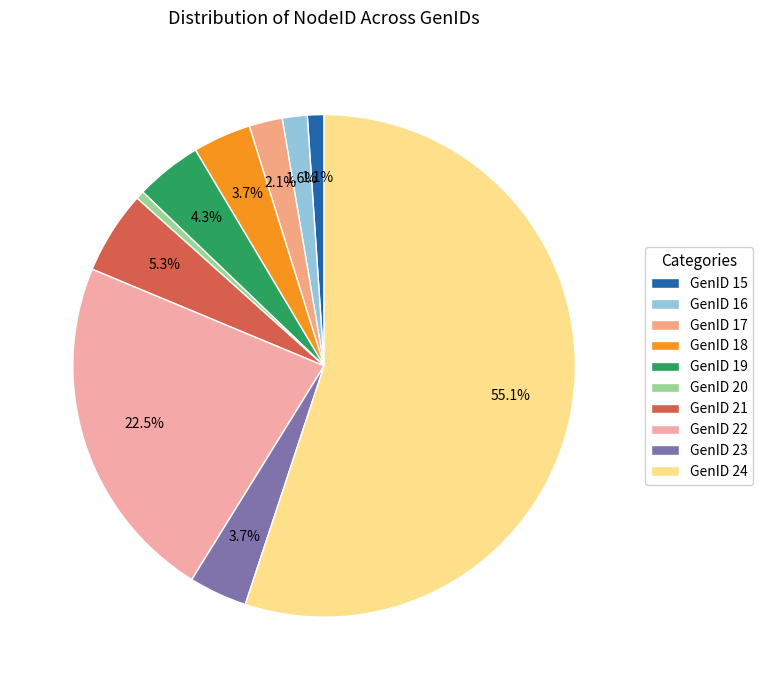

How many segments does this pie chart have?

10